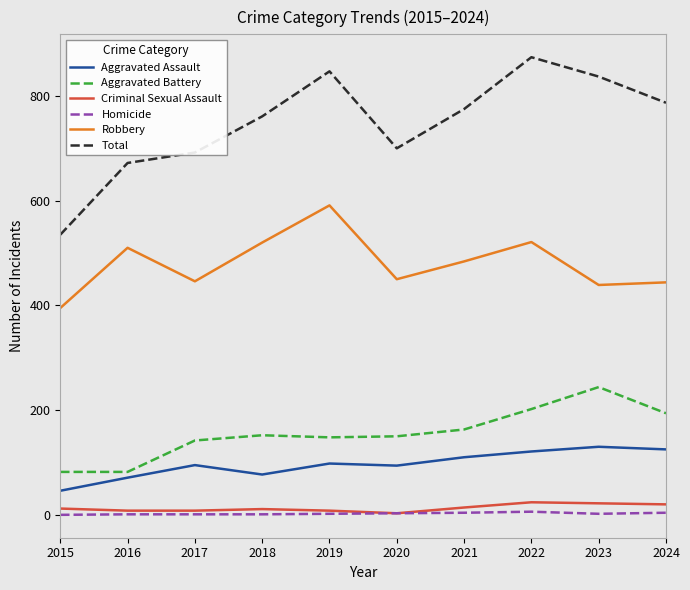

Which series changed the most between 2017 and 2021?

Total